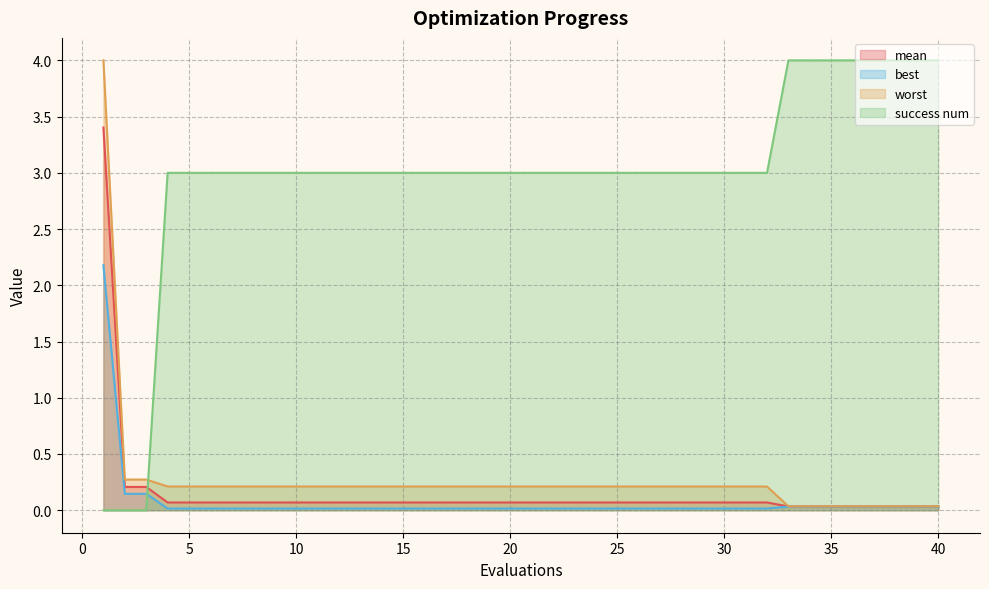

What are all the series names shown in the legend?

mean, best, worst, success num